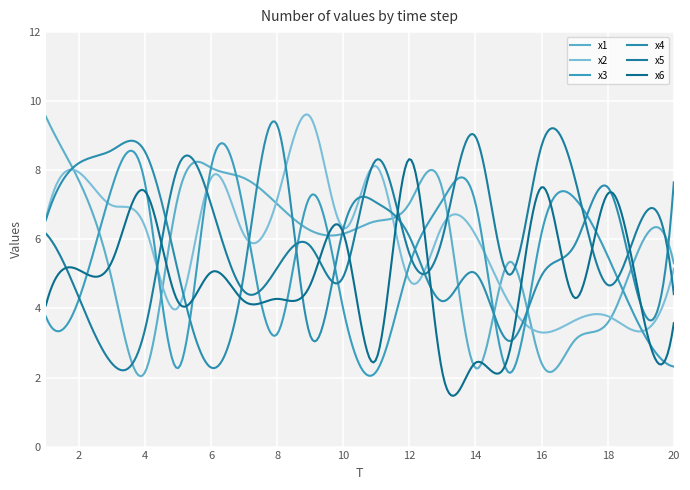

At which category does x5 reach its first local peak?

5